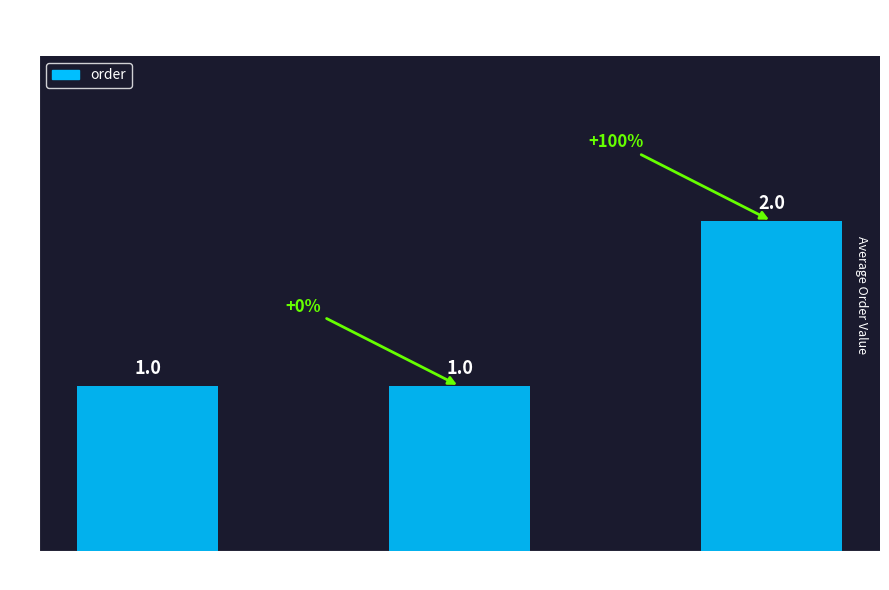

What is the ratio of the value at LD3 to the value at LD2?

2.0